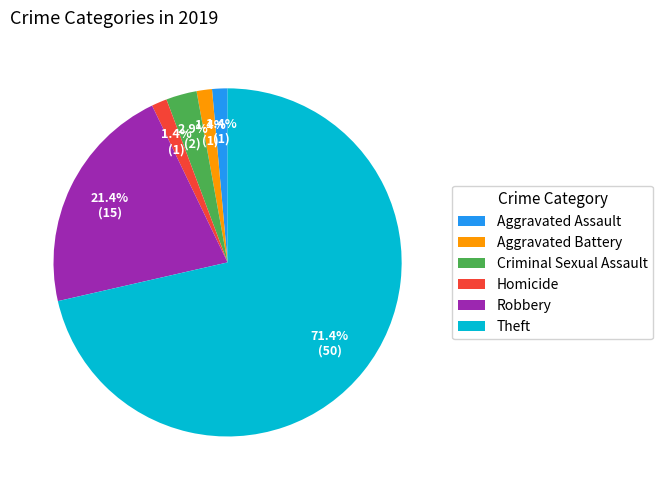

True or false: Homicide accounts for 11% of the total.

False